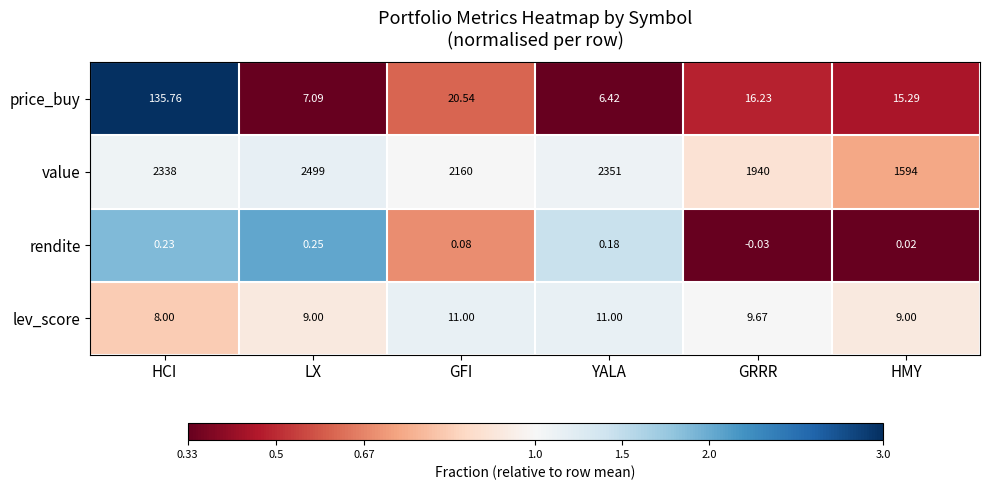

Which series has the largest total across all categories?

value